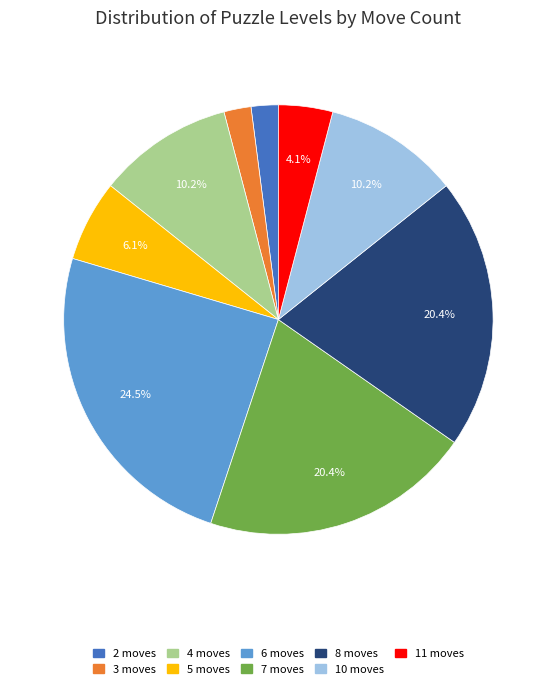

Count the number of slices in the pie.

9